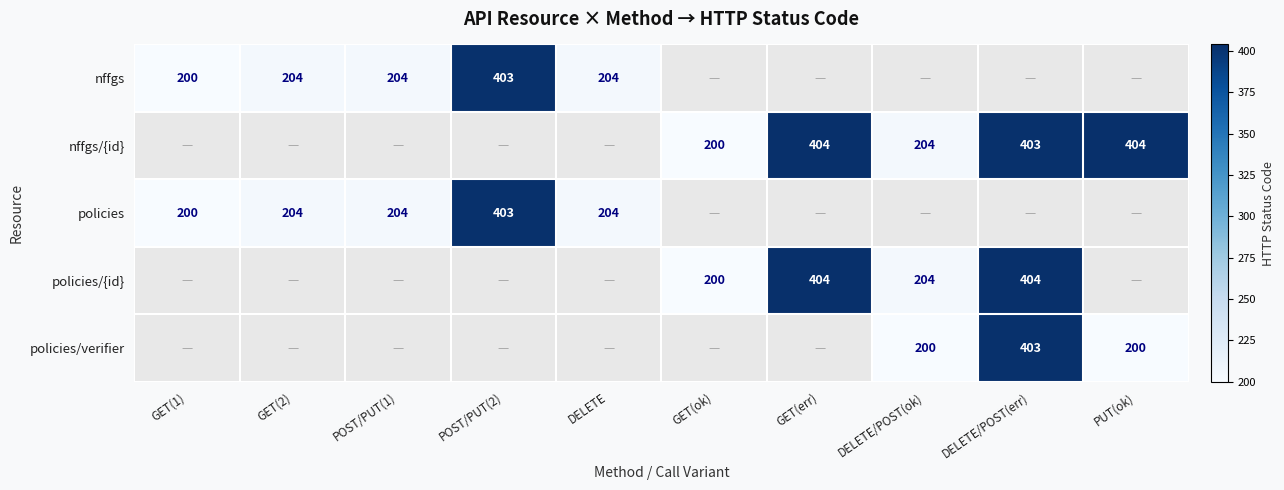

Is it true that nffgs/{id} equals 634 at PUT(ok)?

False